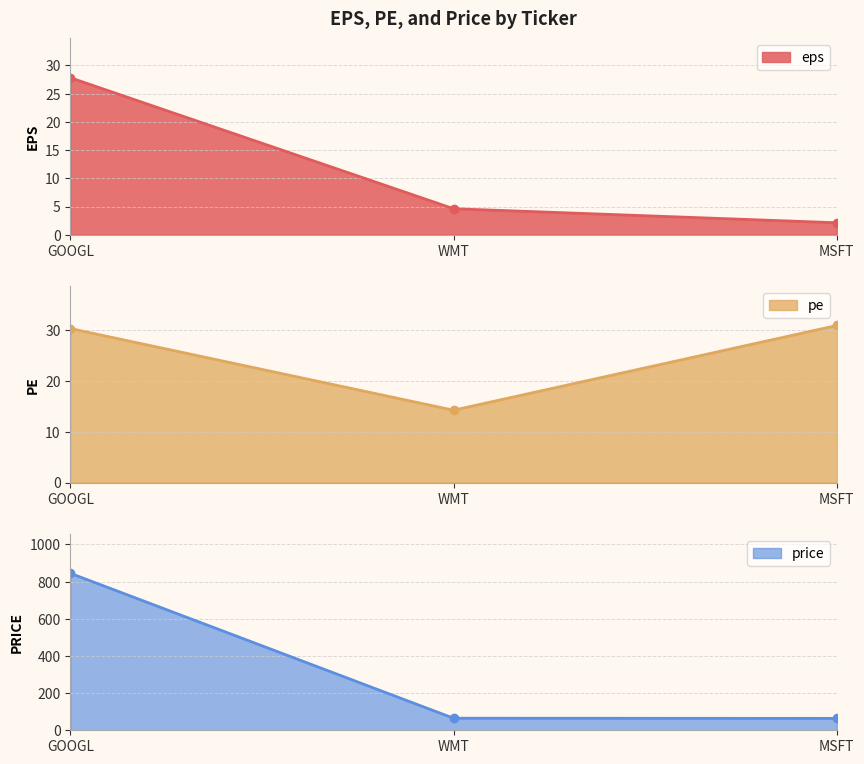

Is the value of pe at GOOGL greater than the value of price at MSFT?

No